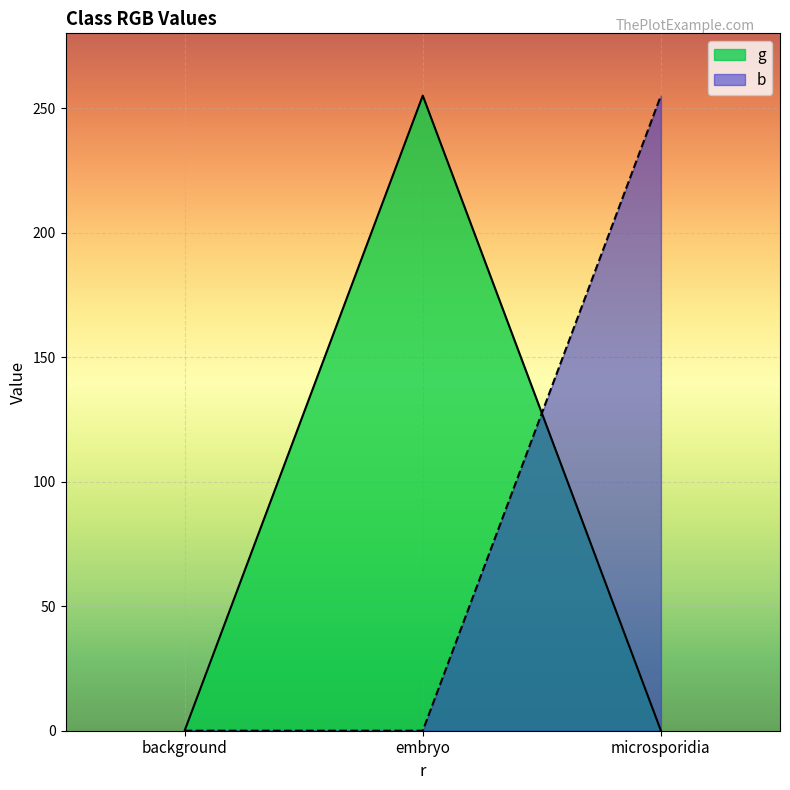

Which series changed the most between background and embryo?

g